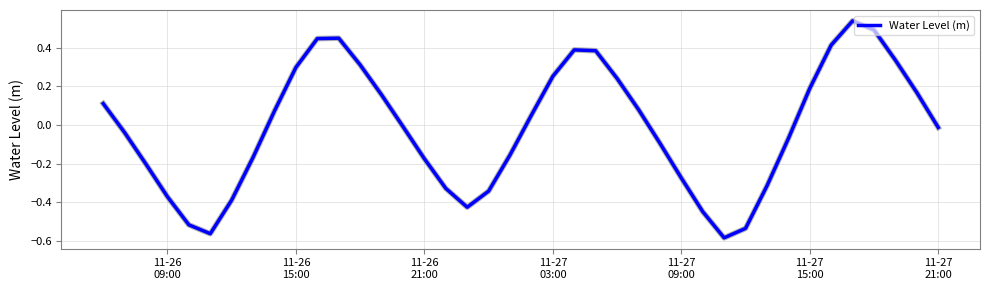

How many lines are shown in the chart?

1